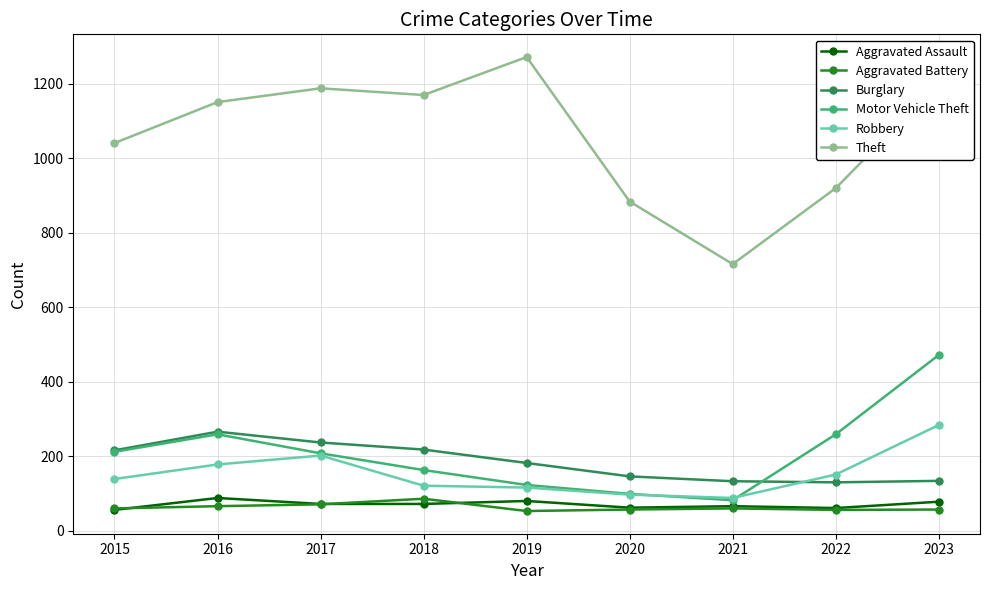

In Aggravated Assault, how many points are higher than both neighbors (excluding endpoints)?

3